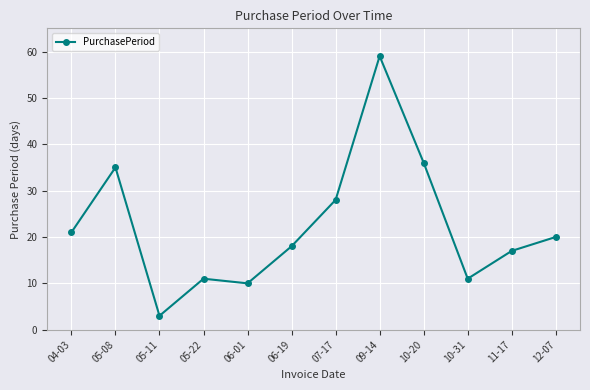

Reading right to left, transcribe all the data shown in this chart.

12-07=20	11-17=17	10-31=11	10-20=36	09-14=59	07-17=28	06-19=18	06-01=10	05-22=11	05-11=3	05-08=35	04-03=21